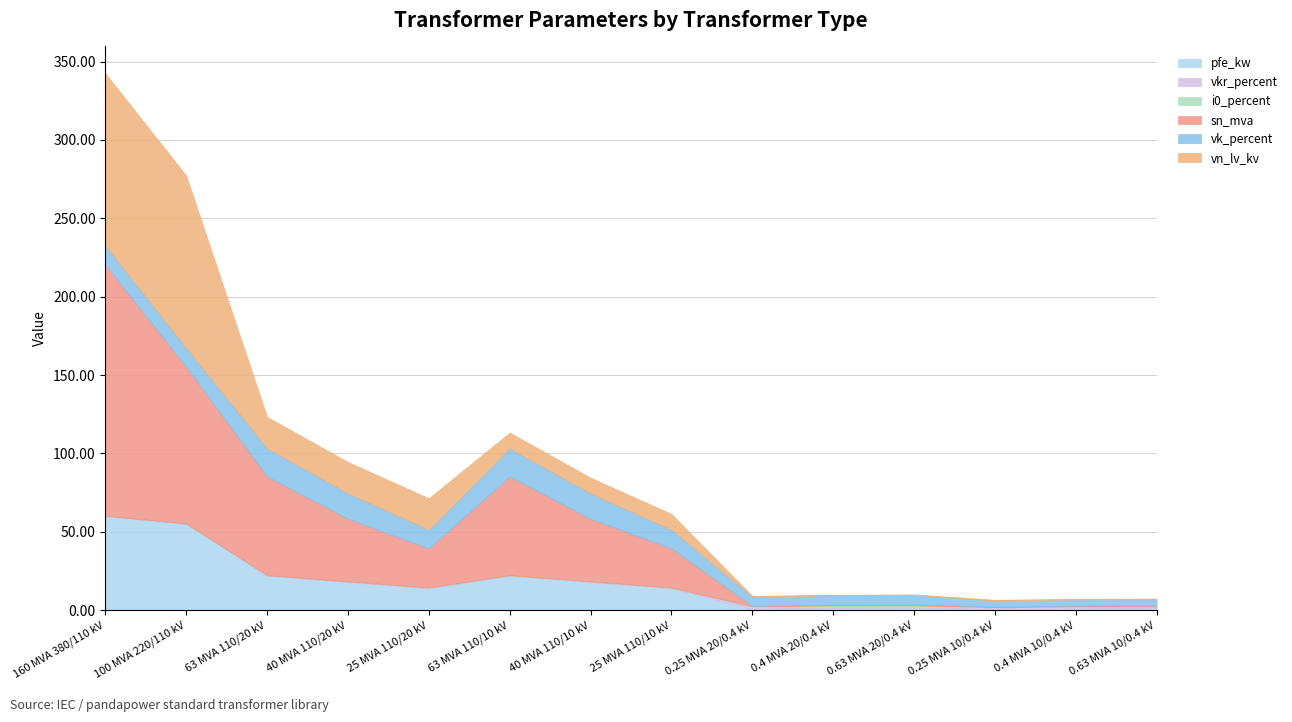

What is the greatest value displayed?

160.0